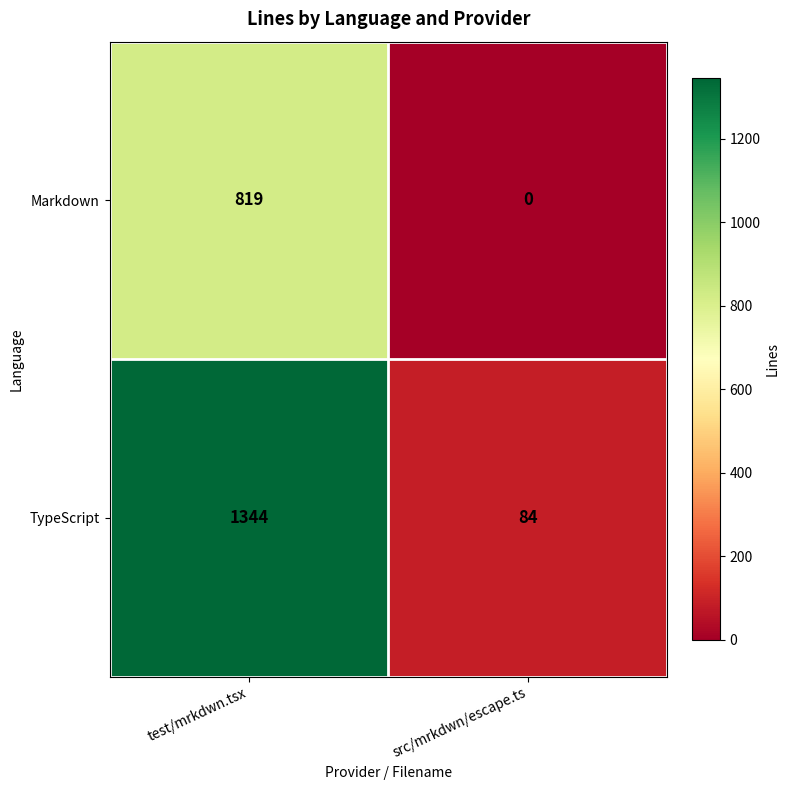

Which series changed the most between test/mrkdwn.tsx and src/mrkdwn/escape.ts?

TypeScript